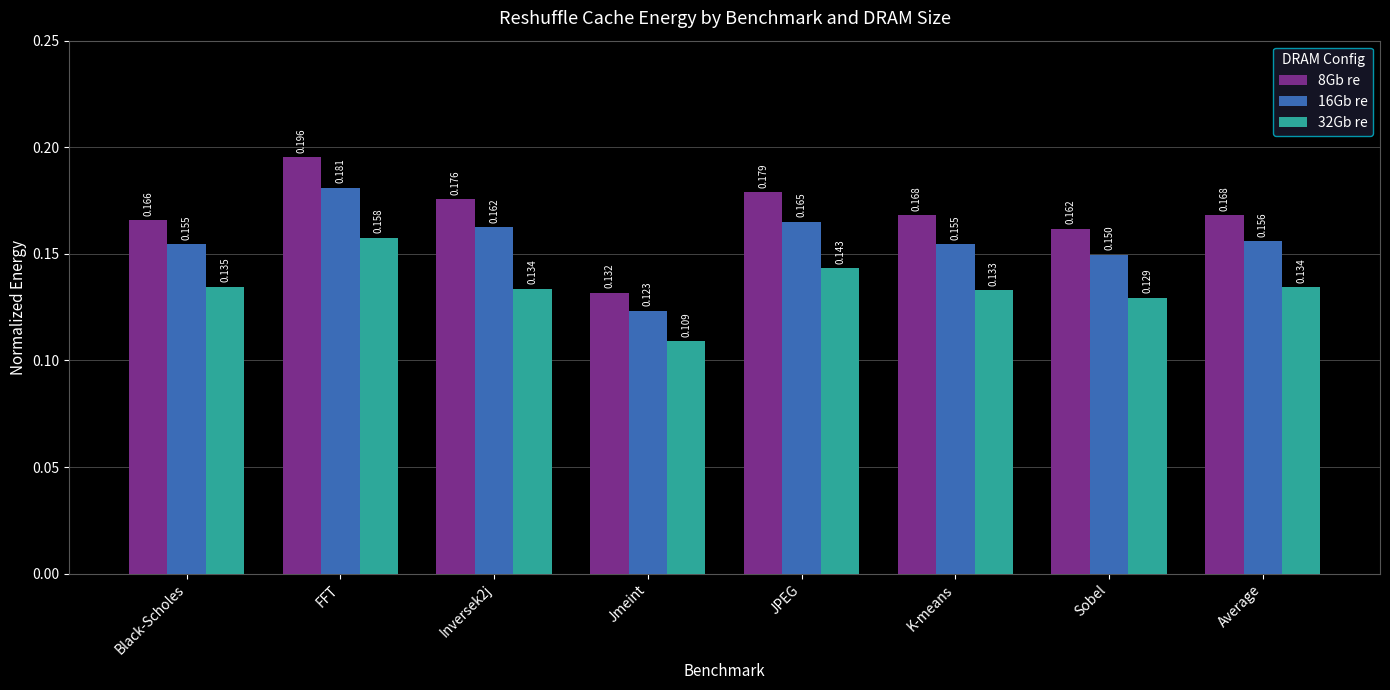

Which label corresponds to the largest value in the chart?

FFT